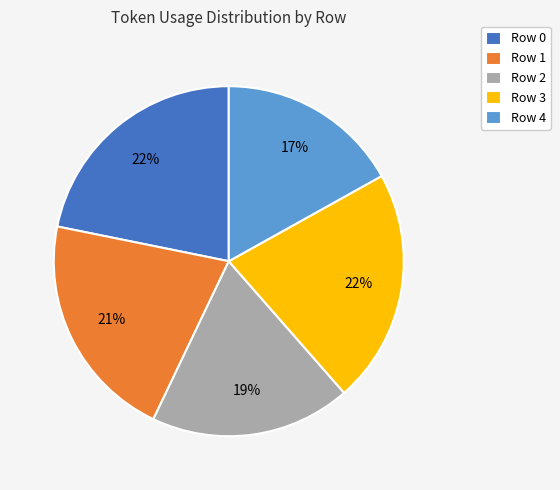

How many segments does this pie chart have?

5